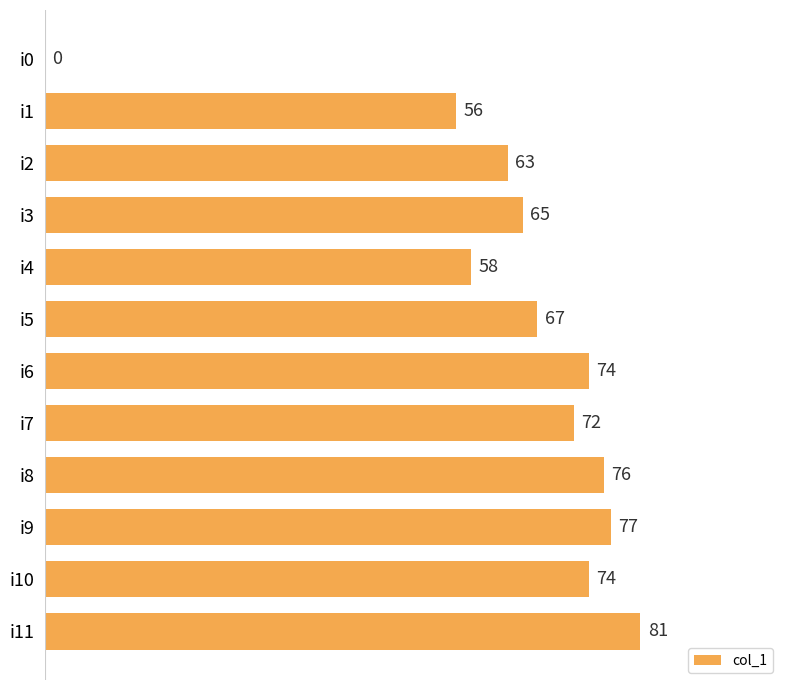

Approximately how many times larger is the value at i3 compared to i6?

0.9